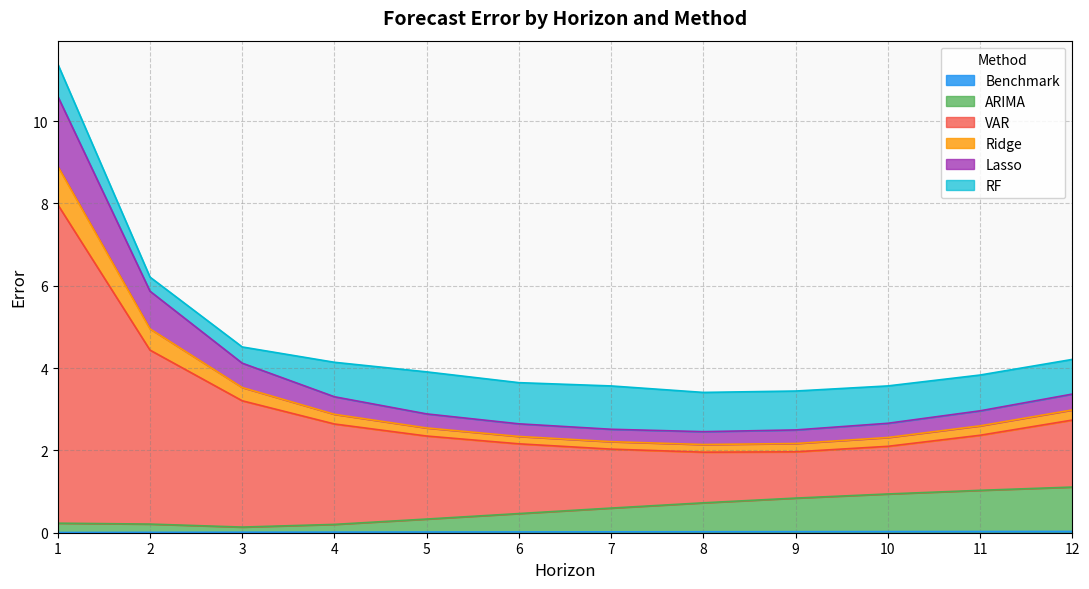

What is the total value across all series at 5?

3.9